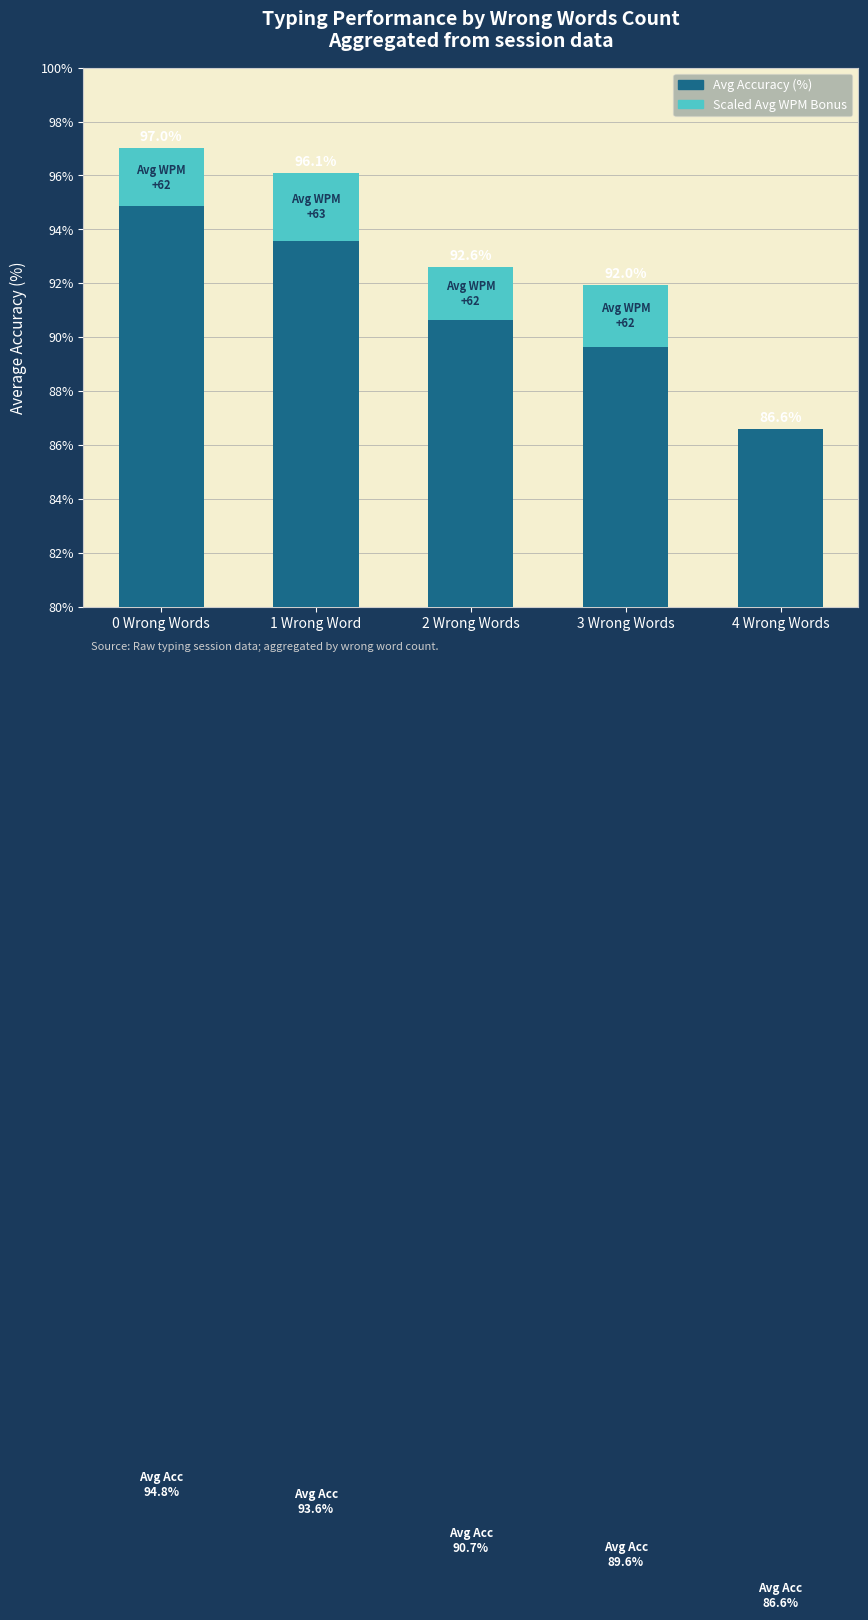

What is the sum of all Scaled Avg WPM bonus values?

9.0